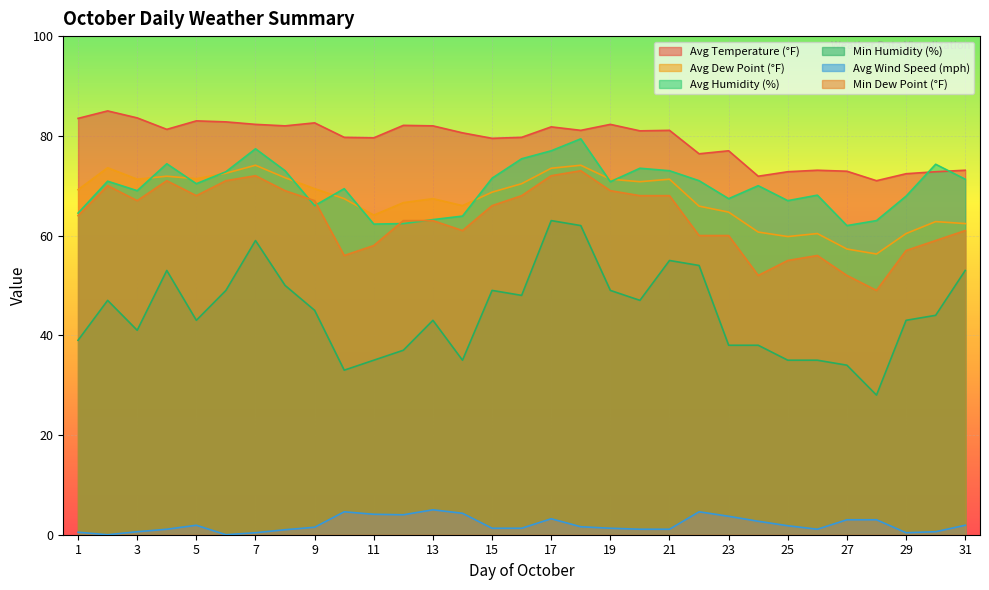

At how many categories does at least one series exceed 2?

31